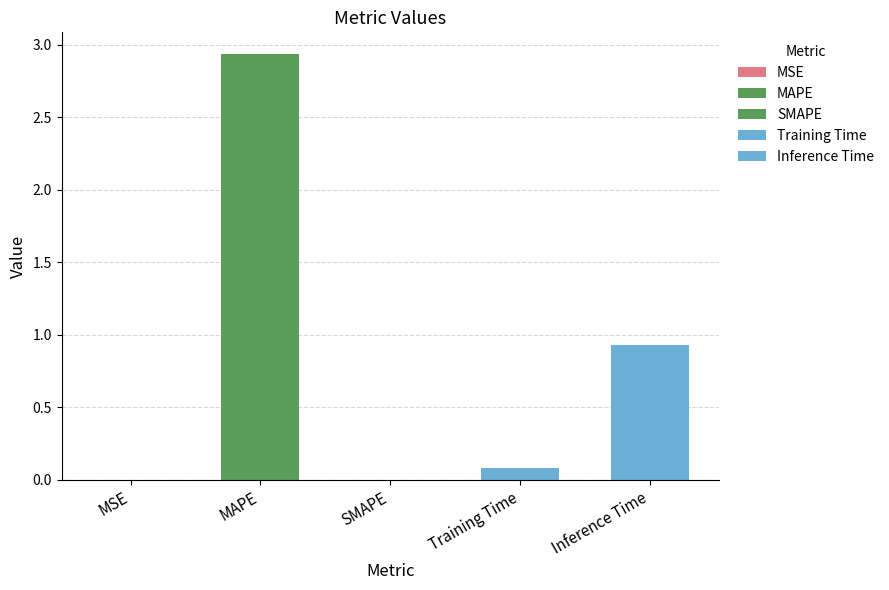

What is the sum of all values?

4.0